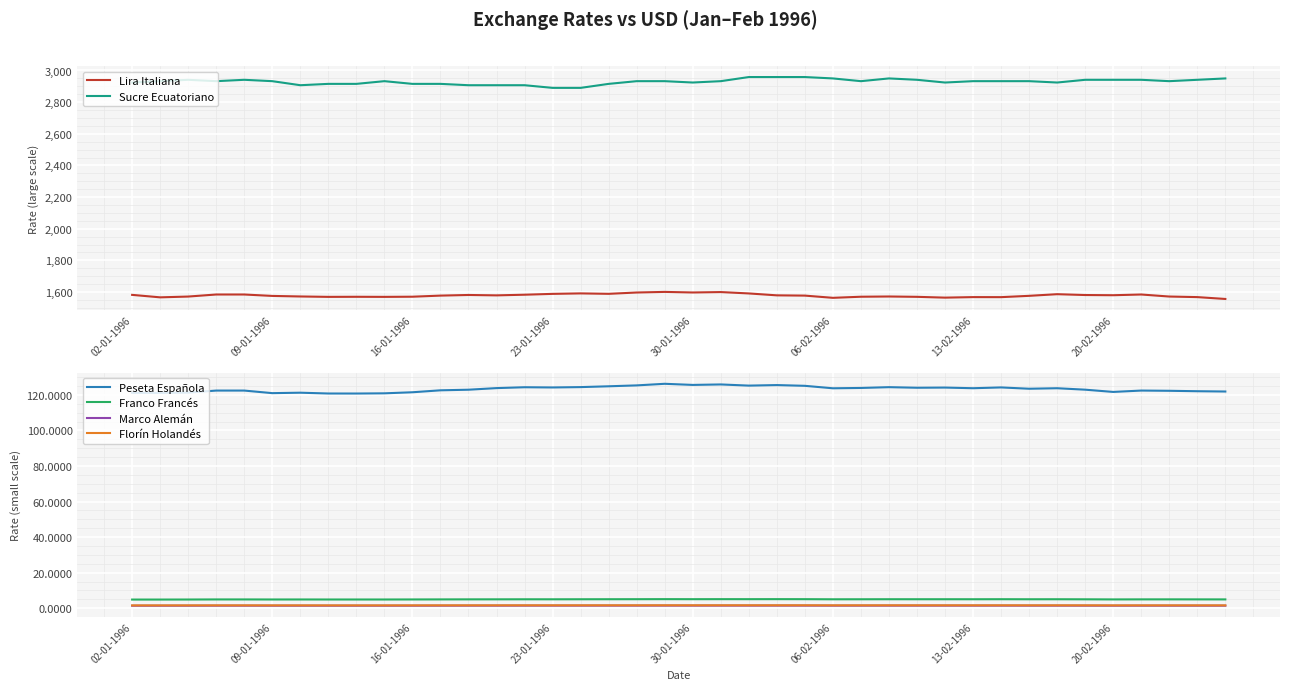

In Marco Alemán, how many points are lower than both neighbors (excluding endpoints)?

10